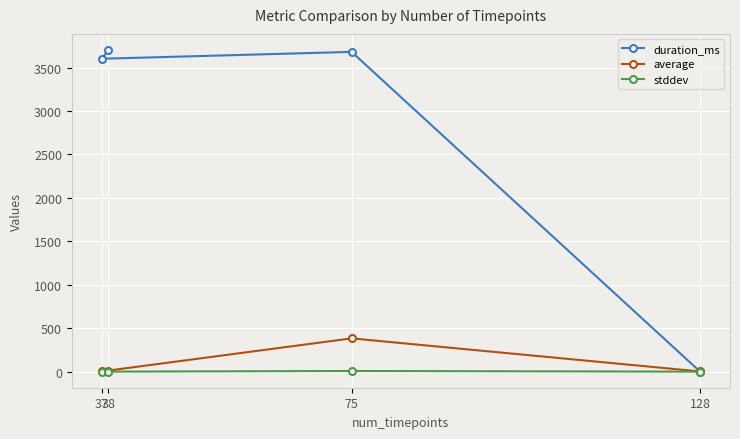

How many lines are shown in the chart?

3